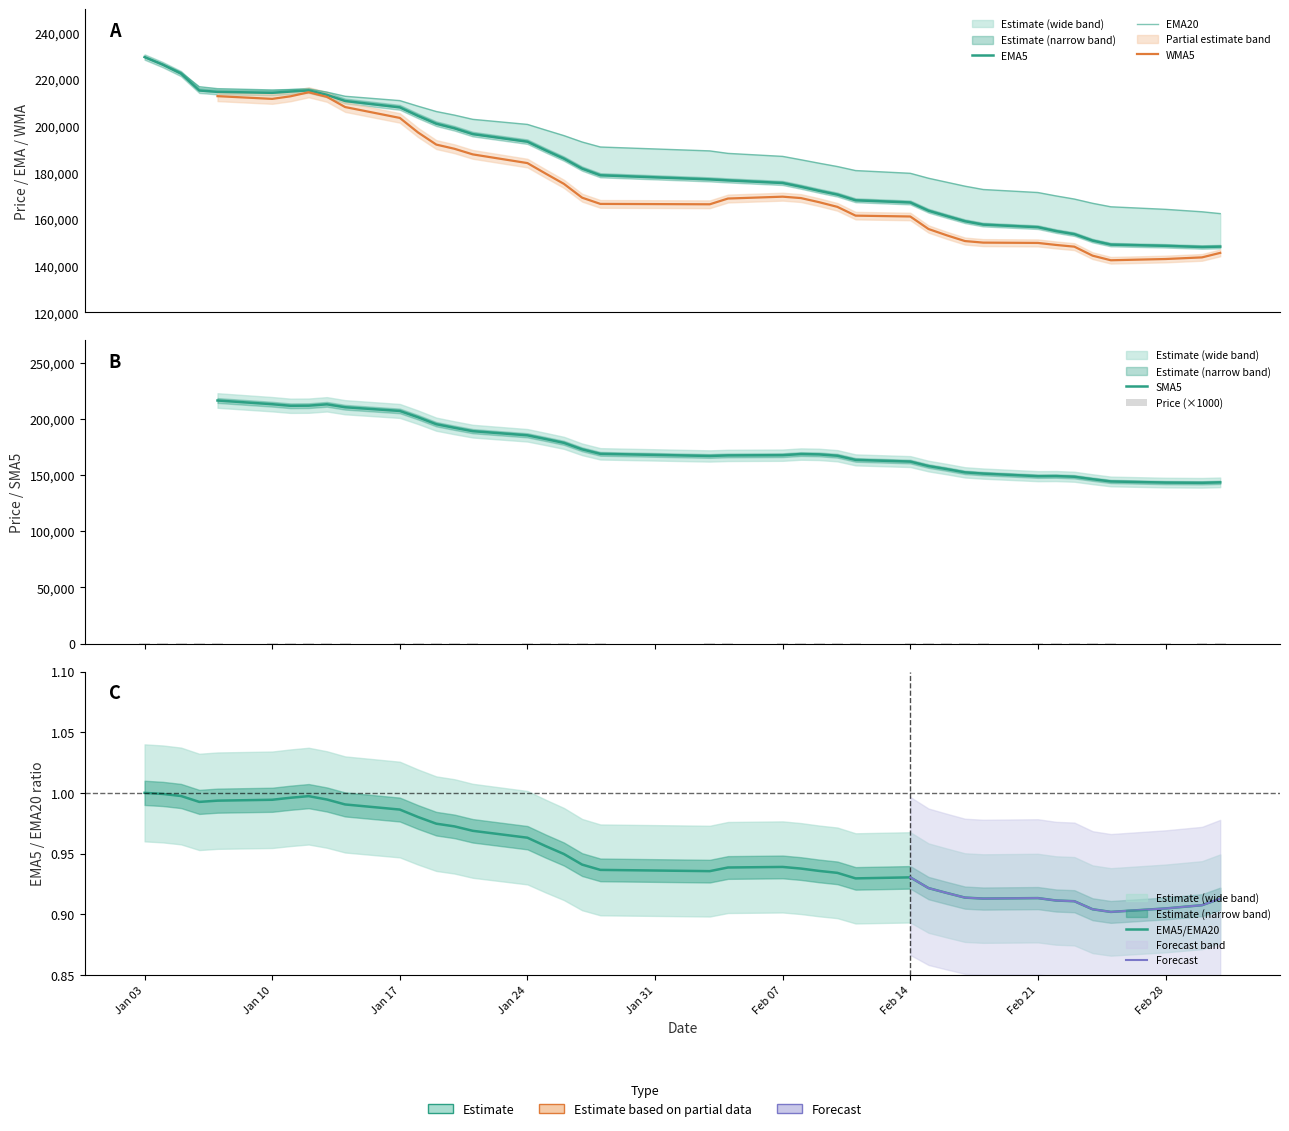

What is the value of the Ema20 bar at the 24th from the left?

185474.1